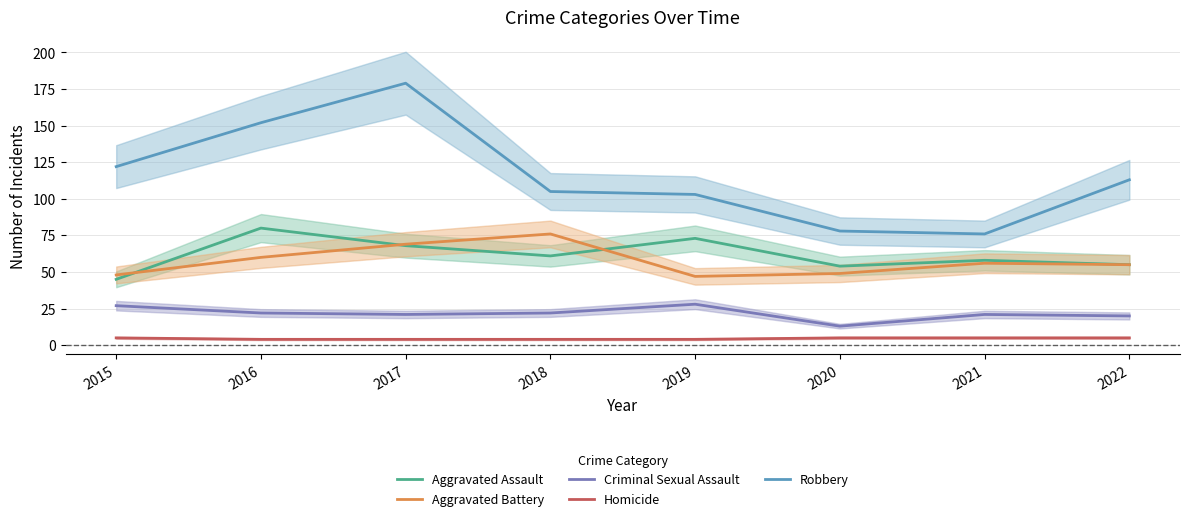

True or false: Robbery and Aggravated Assault cross at least once.

False